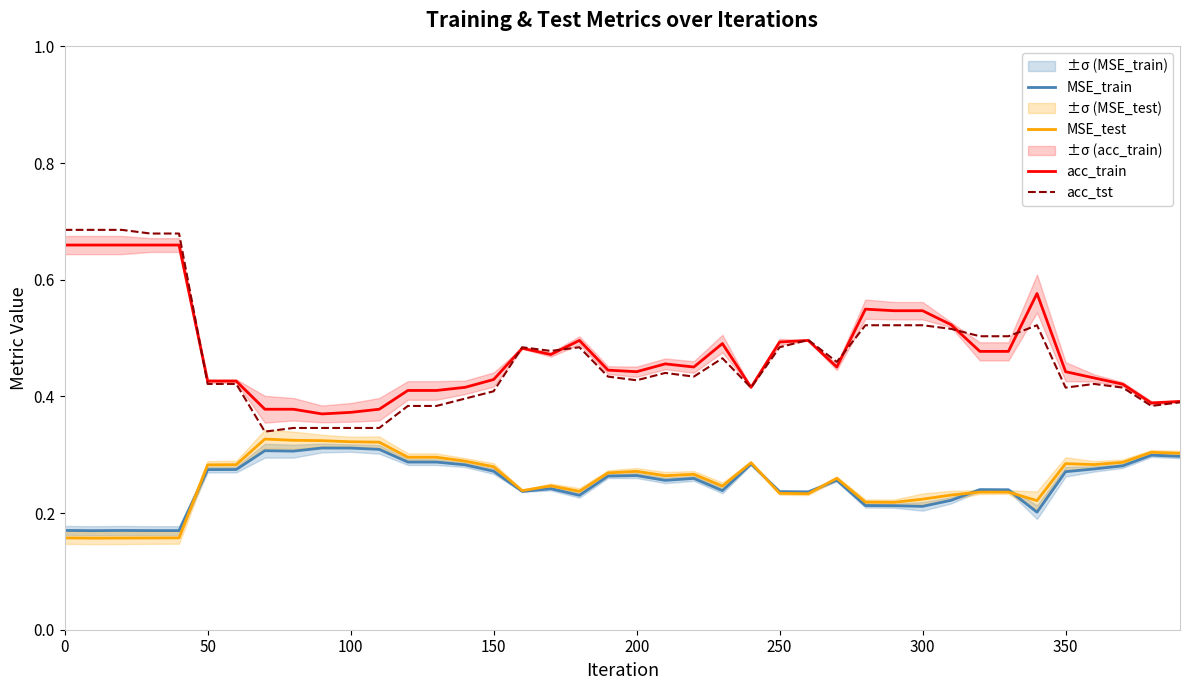

Which series has the largest range (max minus min)?

acc_tst